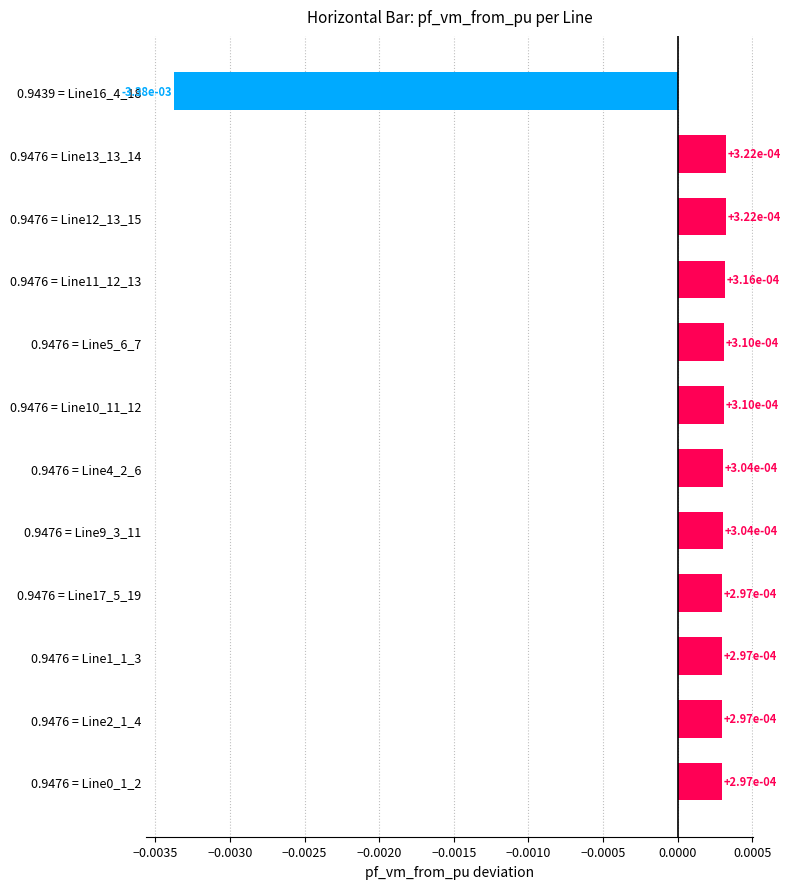

What is the label of the 7th bar from the bottom?

0.9476 = Line10_11_12